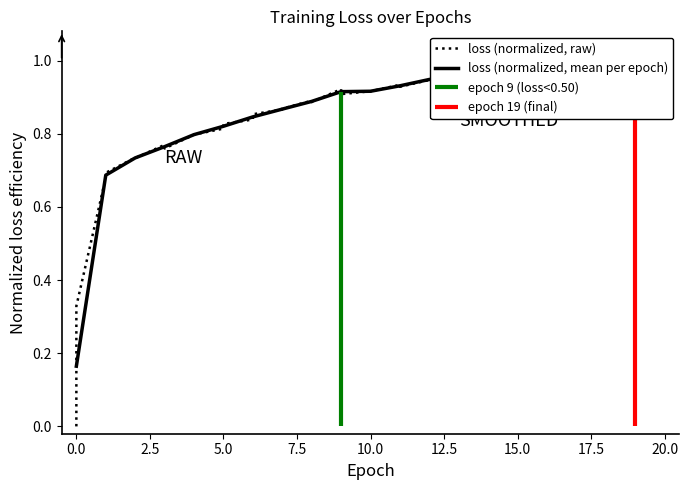

The chart shows a value of 1.3 at 33. True or false?

False